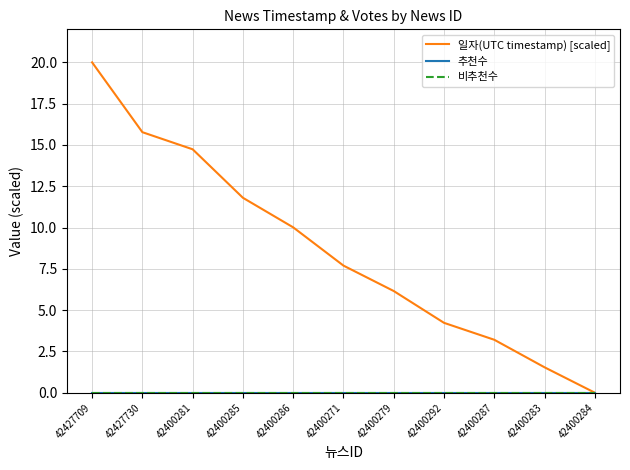

Which series changed the most between 42400285 and 42400287?

일자(UTC timestamp) [scaled]